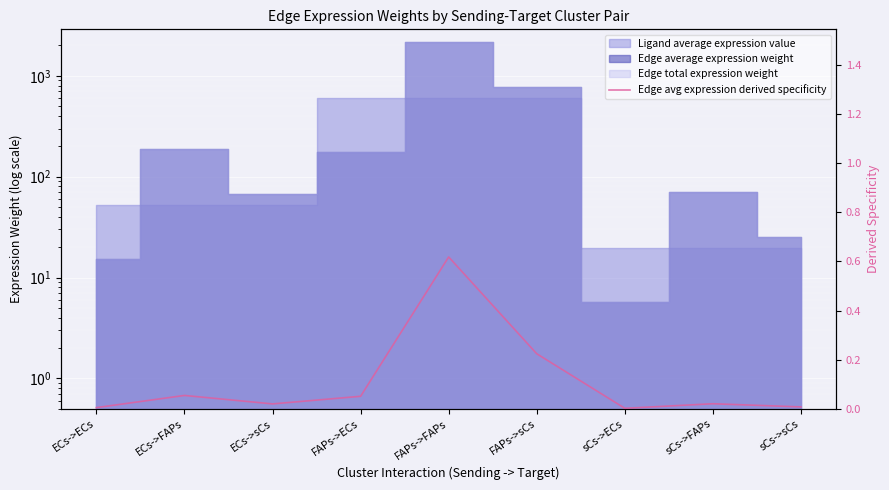

What is the average value?

0.1